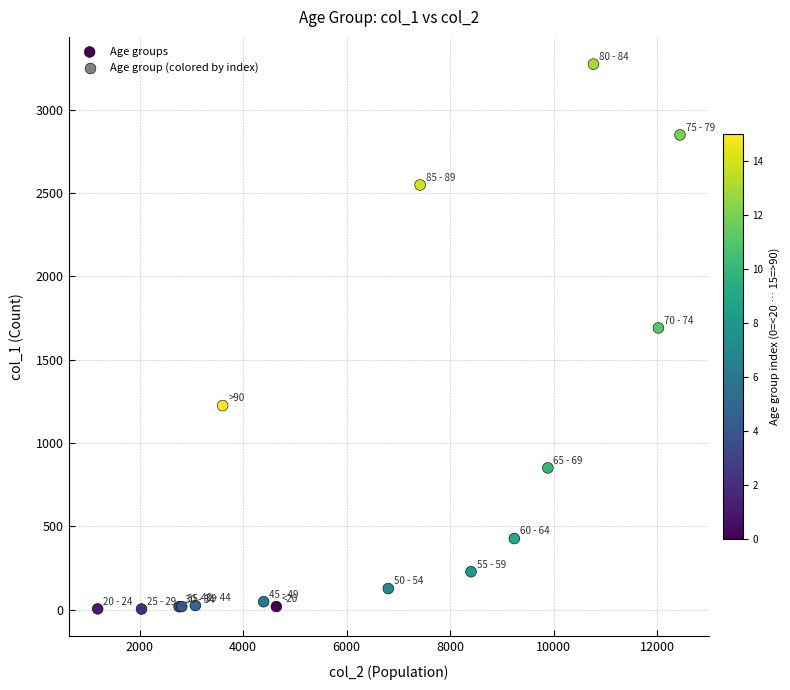

What Y value in the scatter plot is closest to 1638?

1690